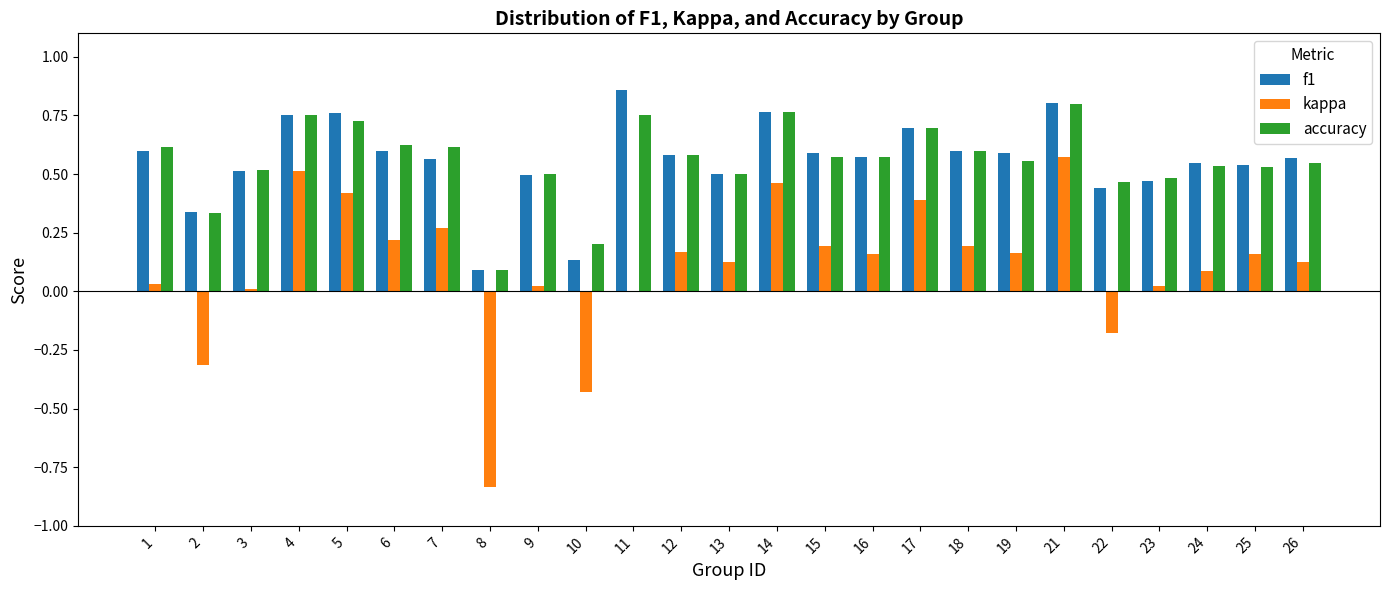

At which category is the sum across all series the highest?

21